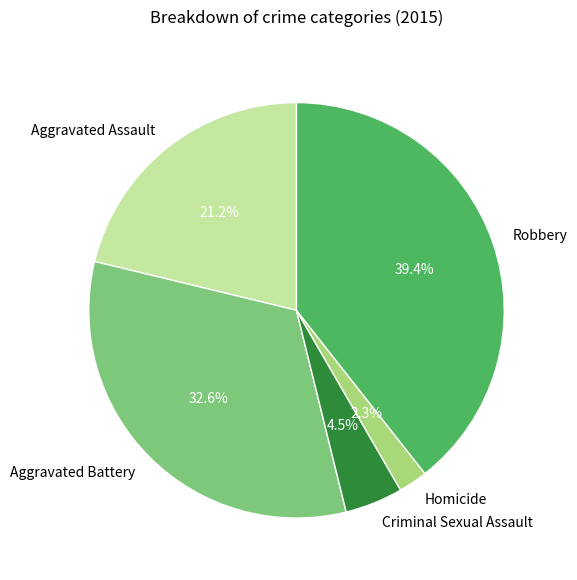

True or false: Robbery accounts for 39% of the total.

True